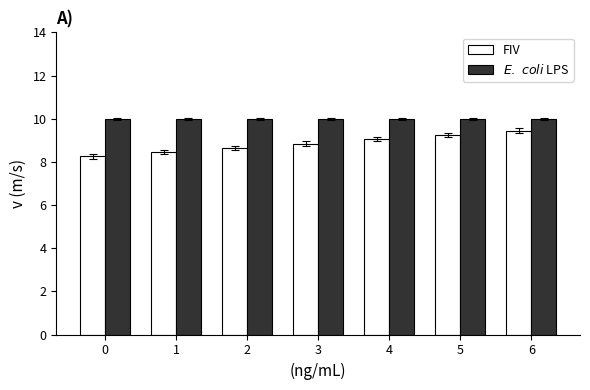

What is the greatest value displayed?

10.0